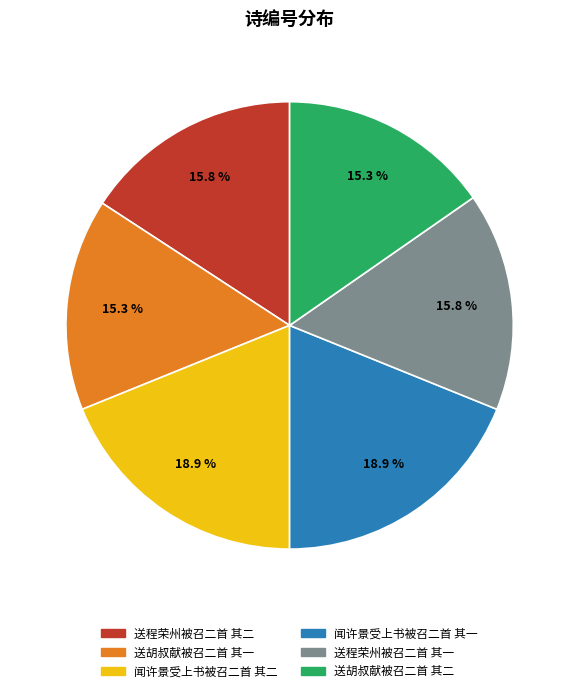

What is the ratio of the value at 送程荣州被召二首 其二 to the value at 闻许景受上书被召二首 其一?

0.8